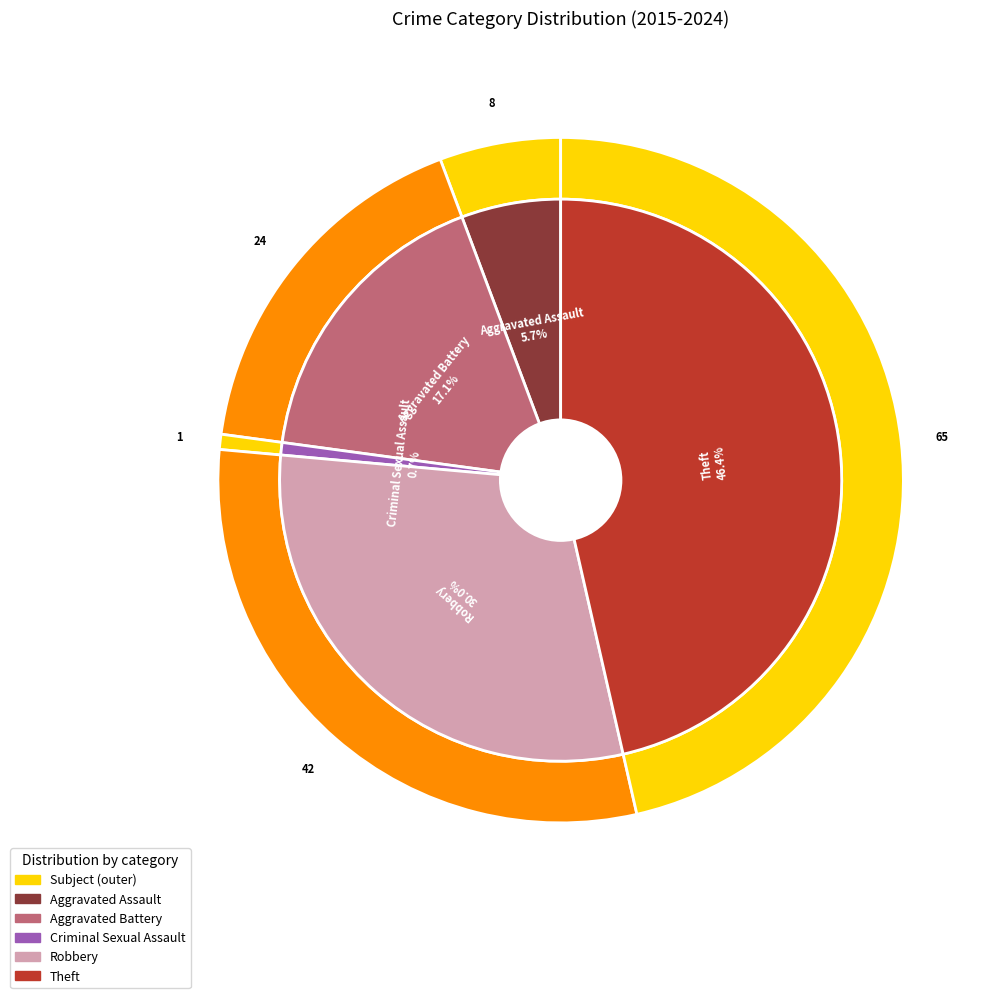

To the nearest percent, what percentage of the pie is Robbery?

30%